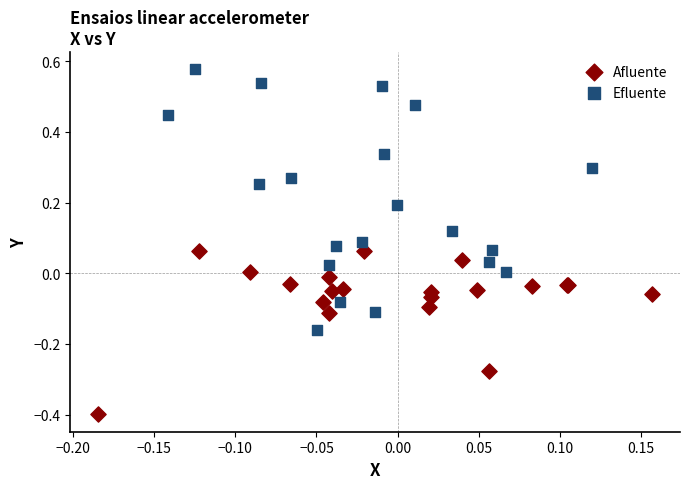

Which series reaches the maximum Y coordinate?

Efluente